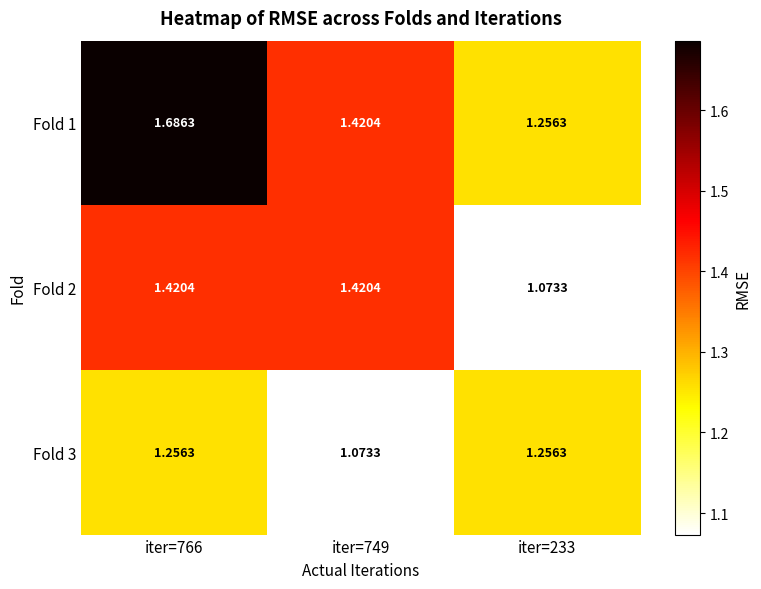

How many categories are shown in the chart?

3